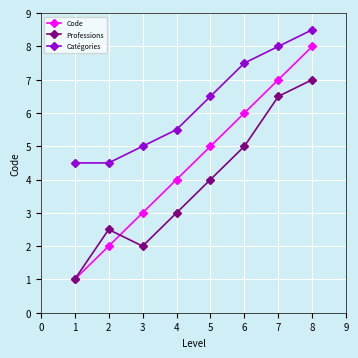

The Catégories series shows 6.8 at 1. True or false?

False